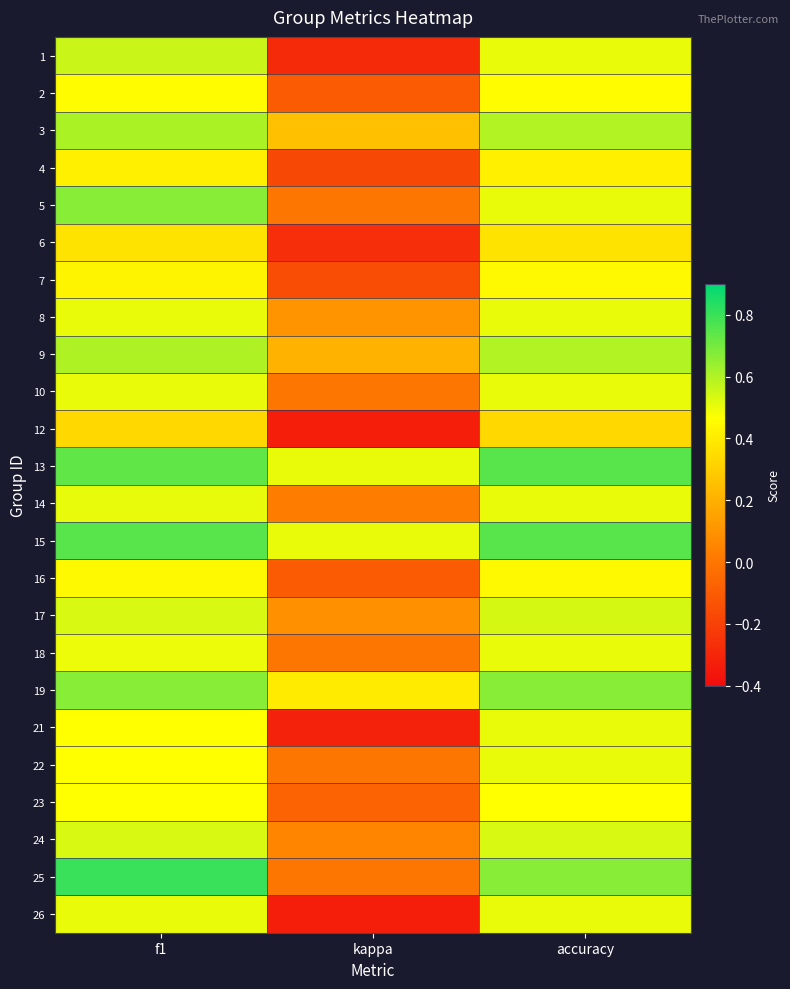

At which category does the chart reach its minimum across all series?

kappa